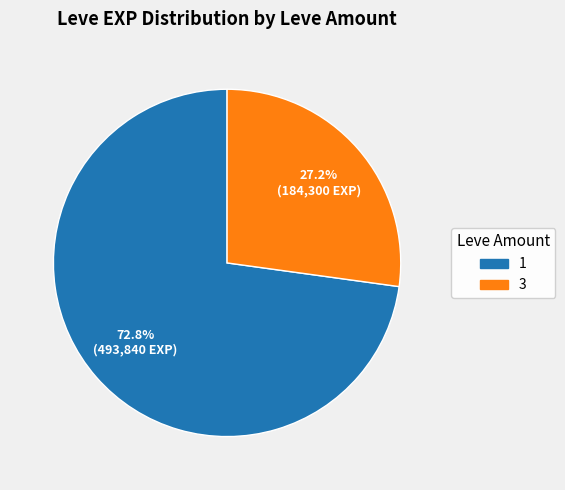

How many segments does this pie chart have?

2